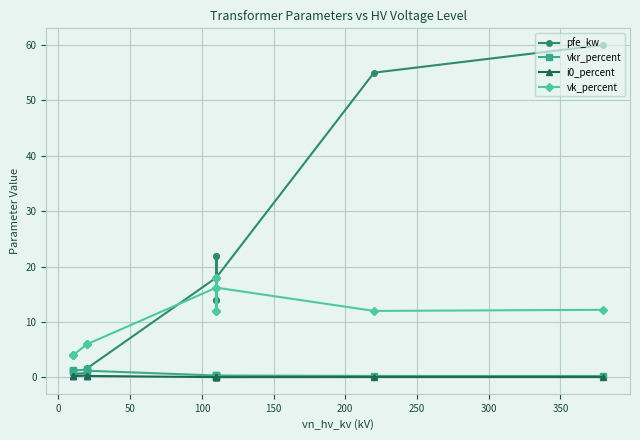

Is it true that i0_percent equals 0.0 at 13?

False